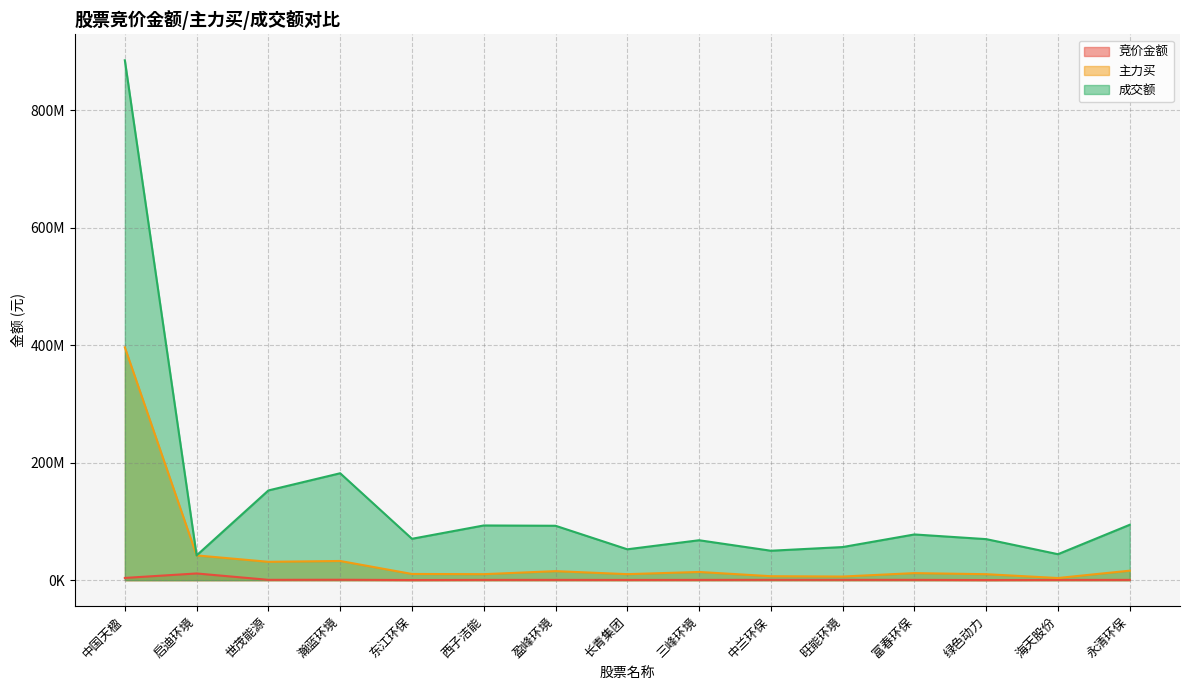

Does the chart display data point markers on the line(s)?

No